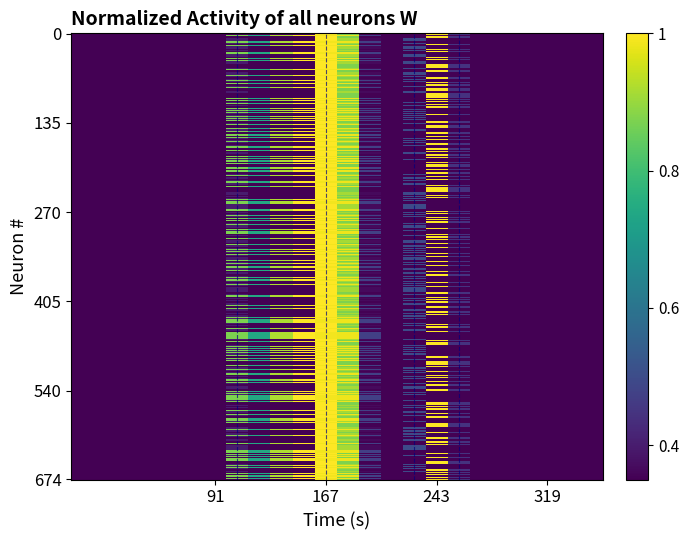

Count the number of categories in the chart.

24